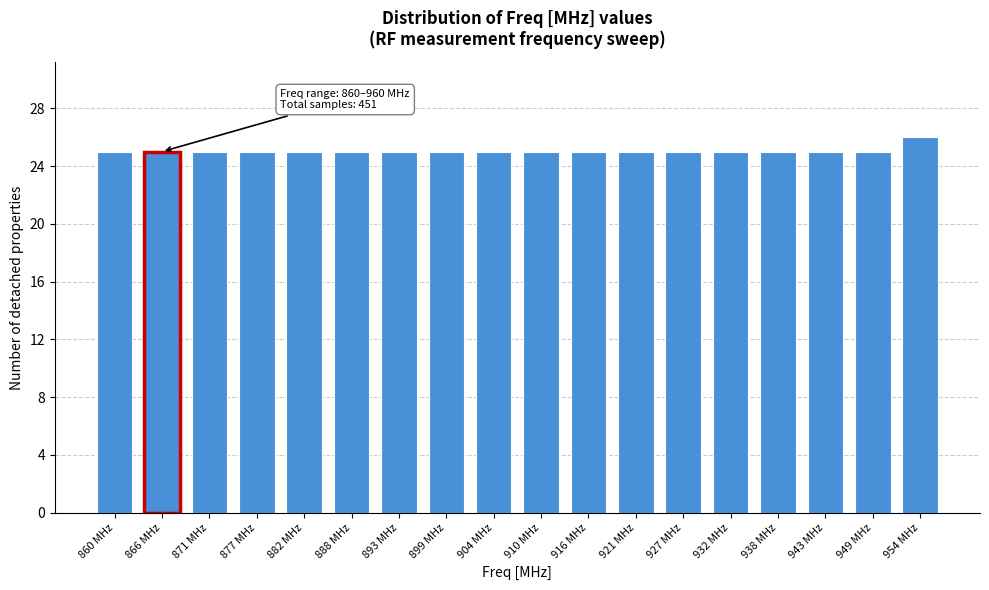

Reading left to right, list all the values displayed in this chart.

860 MHz=25	866 MHz=25	871 MHz=25	877 MHz=25	882 MHz=25	888 MHz=25	893 MHz=25	899 MHz=25	904 MHz=25	910 MHz=25	916 MHz=25	921 MHz=25	927 MHz=25	932 MHz=25	938 MHz=25	943 MHz=25	949 MHz=25	954 MHz=26